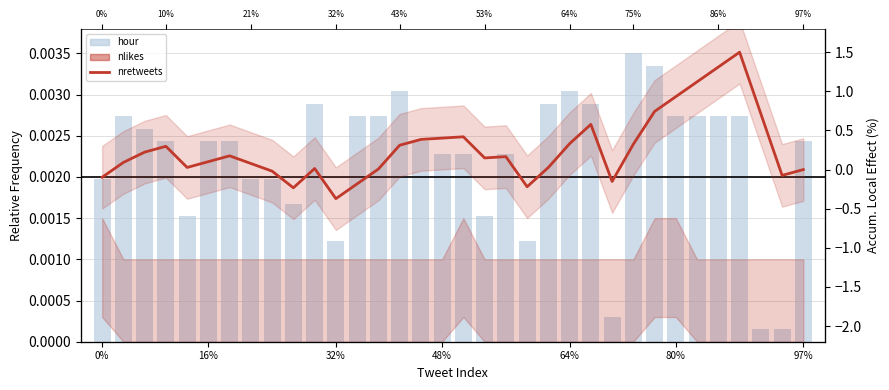

Is it true that hour equals 0.0 at 0%?

False